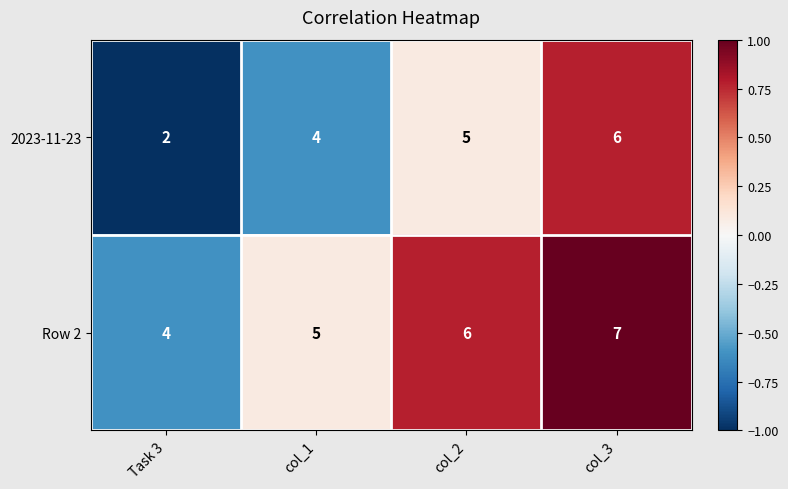

Reading right to left, list all the values displayed in this chart.

2023-11-23: col_3=6	col_2=5	col_1=4	Task 3=2
Row 2: col_3=7	col_2=6	col_1=5	Task 3=4